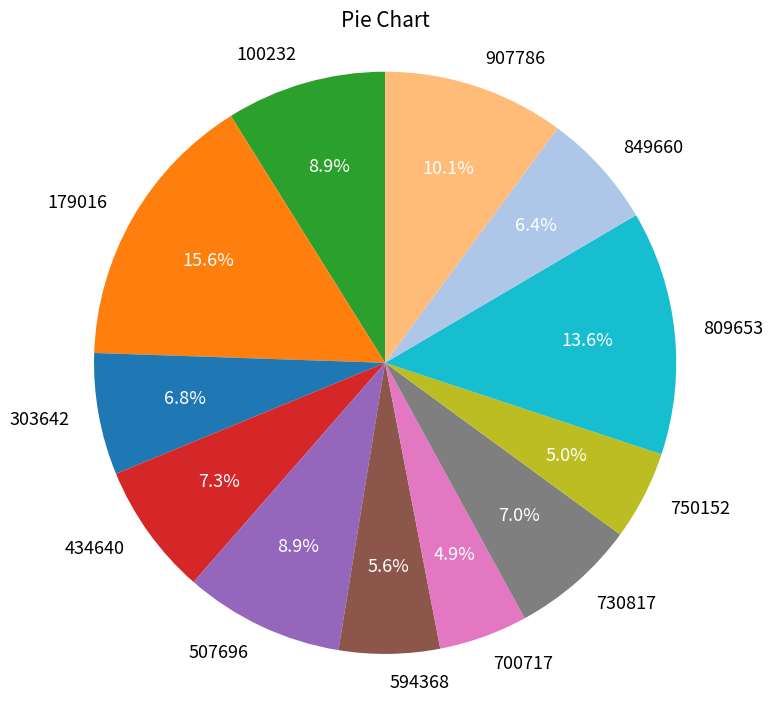

Does 179016 represent more than half of the total?

No